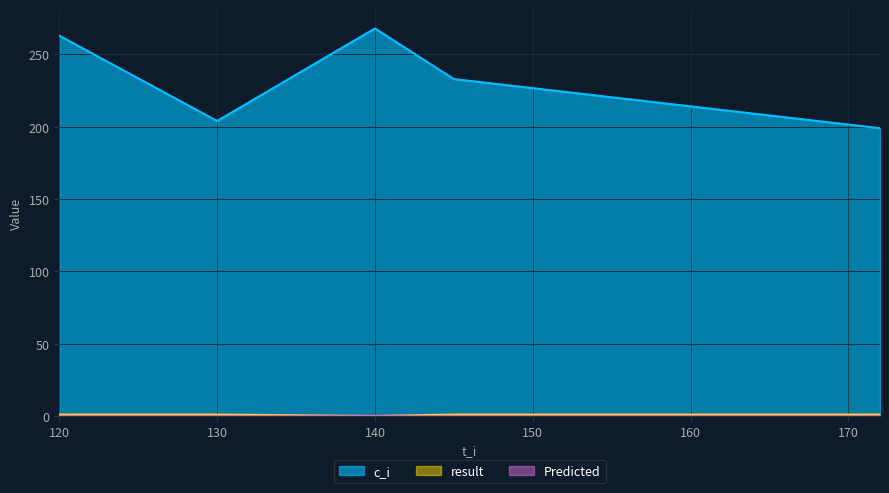

What are all the series names shown in the legend?

c_i, result, Predicted